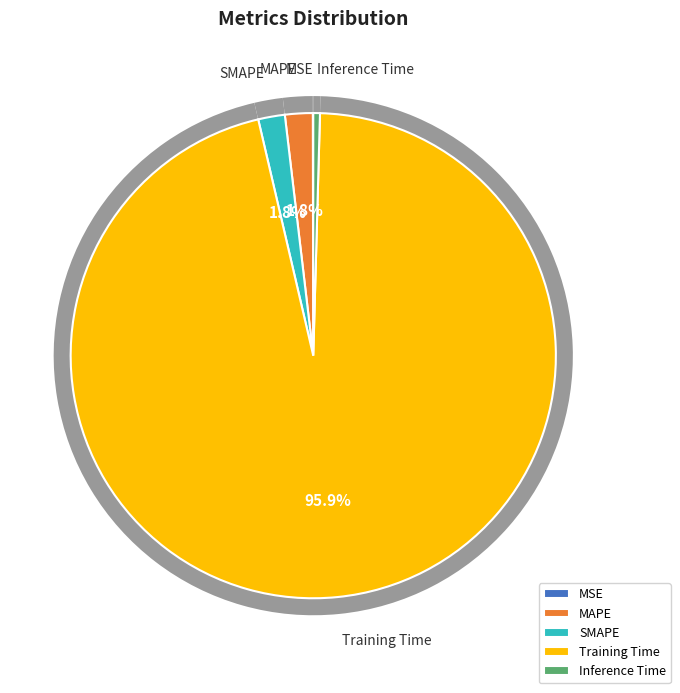

Which slice is the largest?

Training Time